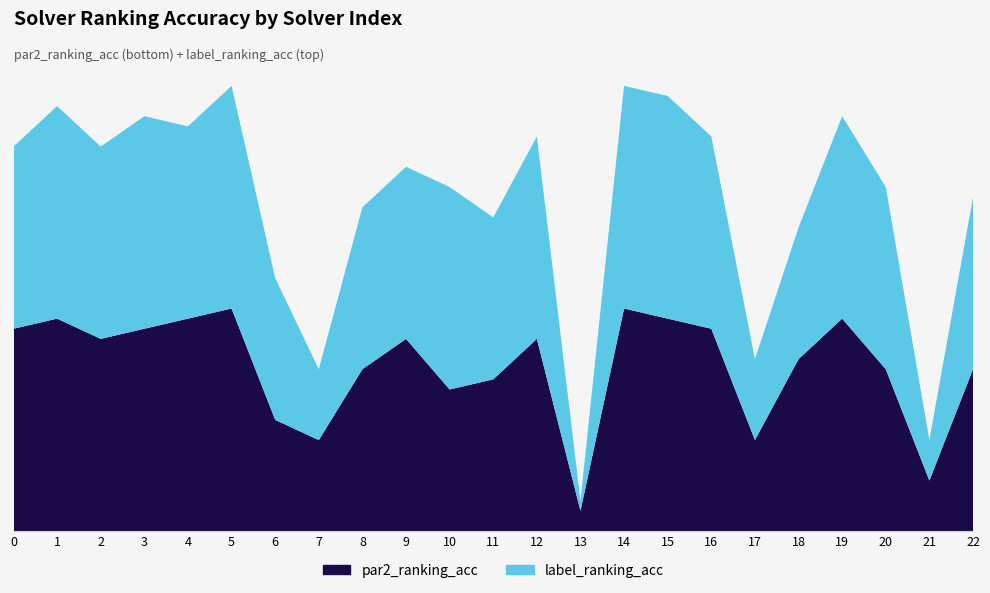

Reading left to right, what are all the values shown in this chart?

par2_ranking_acc: 0.9	1.0	0.9	0.9	1.0	1.0	0.5	0.4	0.7	0.9	0.6	0.7	0.9	0.1	1.0	1.0	0.9	0.4	0.8	1.0	0.7	0.2	0.7
label_ranking_acc: 0.8	1.0	0.9	1.0	0.9	1.0	0.6	0.3	0.7	0.8	0.9	0.7	0.9	0.0	1.0	1.0	0.9	0.4	0.6	0.9	0.8	0.2	0.8